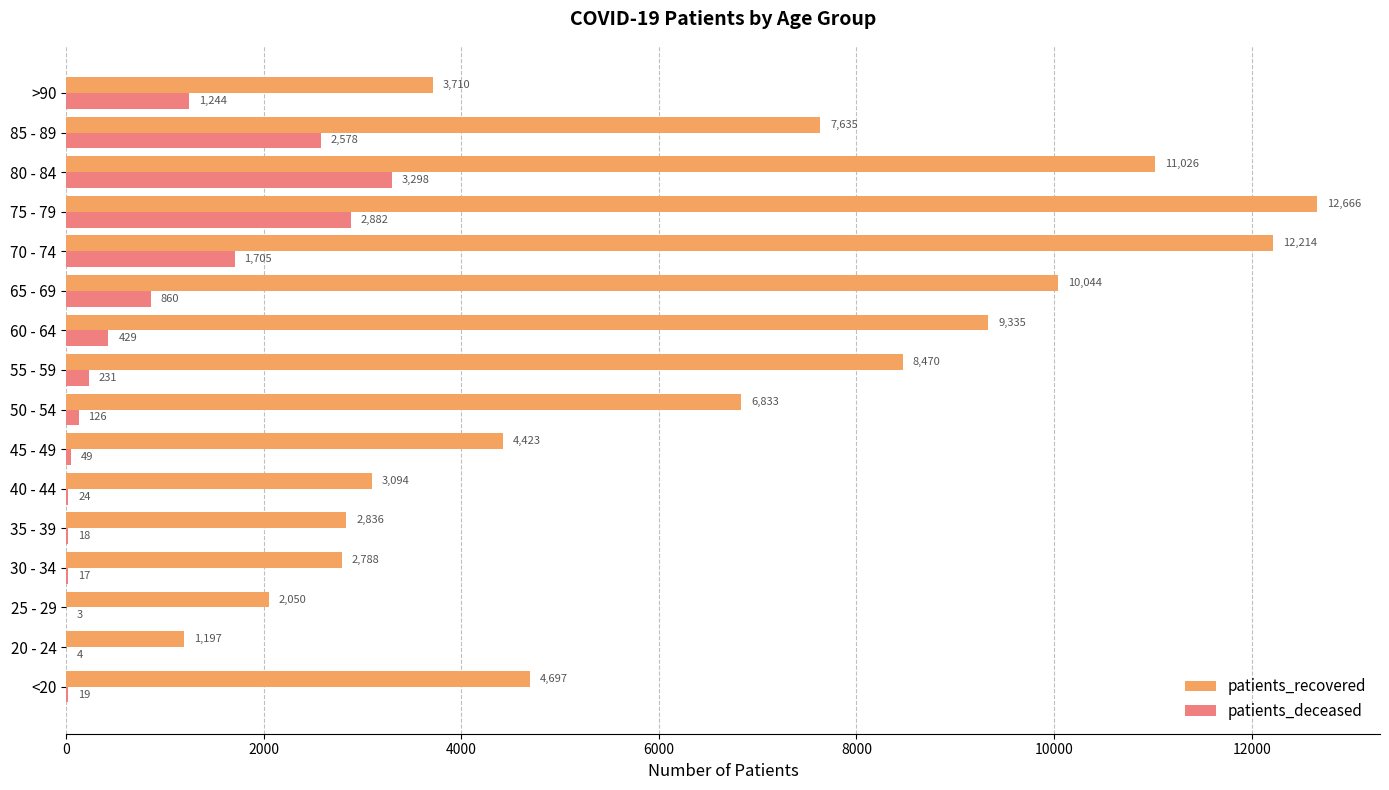

Is it true that patients_recovered equals 6833 at 50 - 54?

True